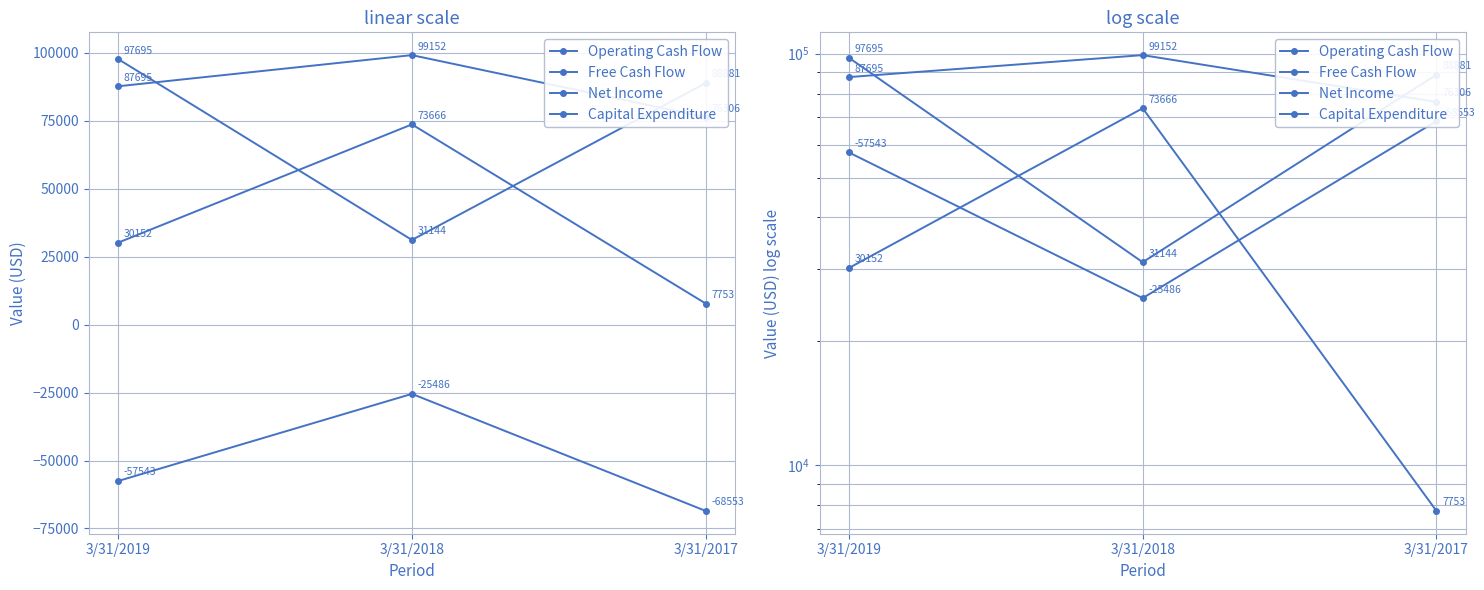

What is the value of the Operating Cash Flow point at the 3rd from the left?

76306